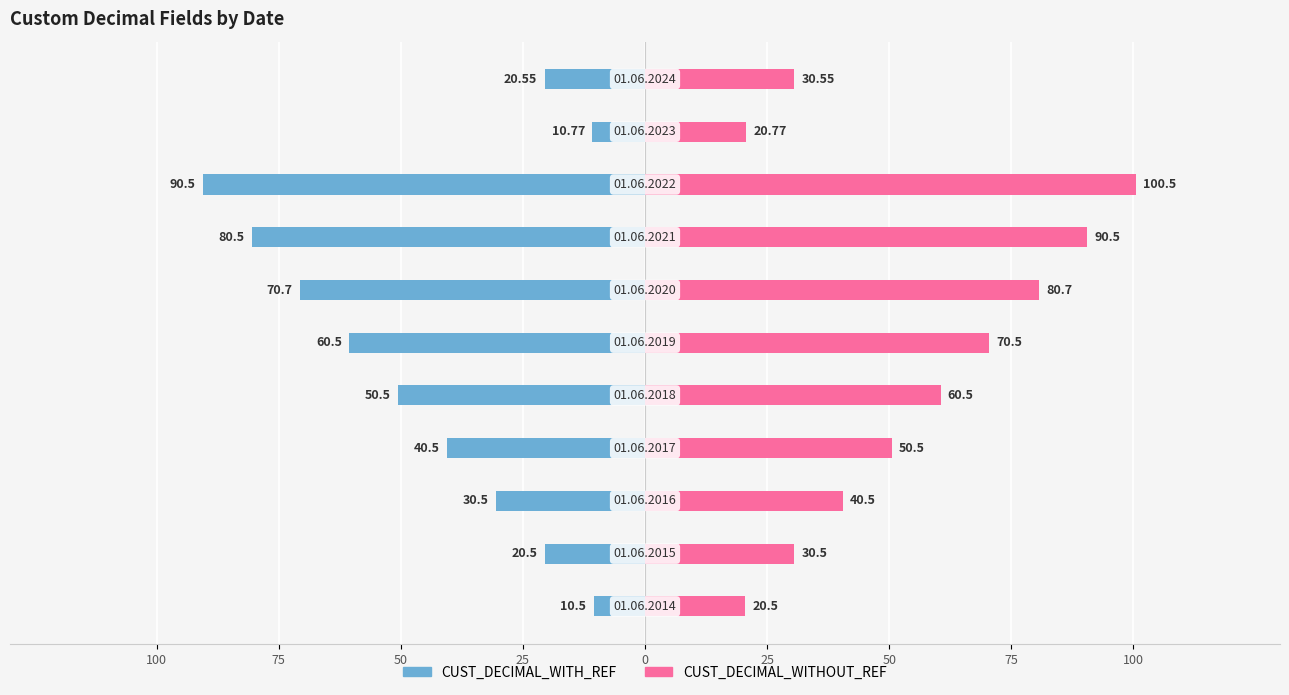

The CUST_DECIMAL_WITHOUT_REF series shows 44.0 at 75. True or false?

False